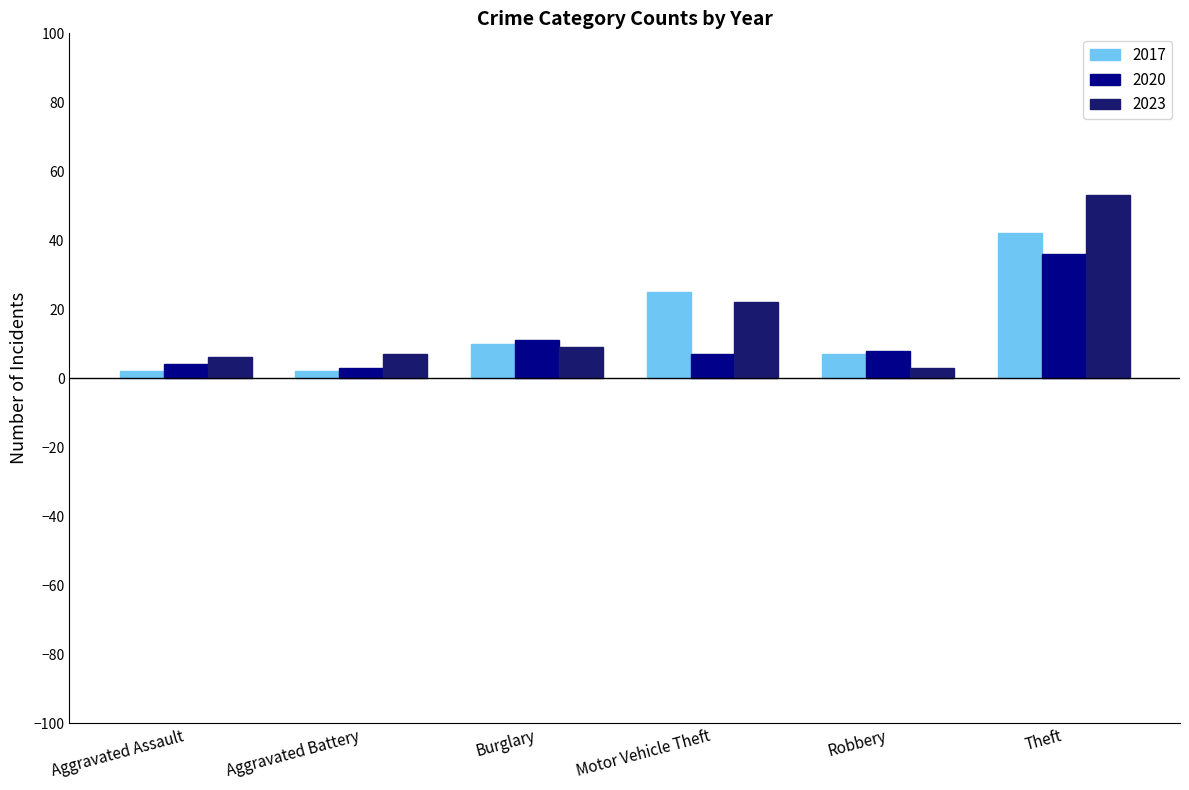

What is the difference between the 2017 values at Robbery and Aggravated Battery?

5